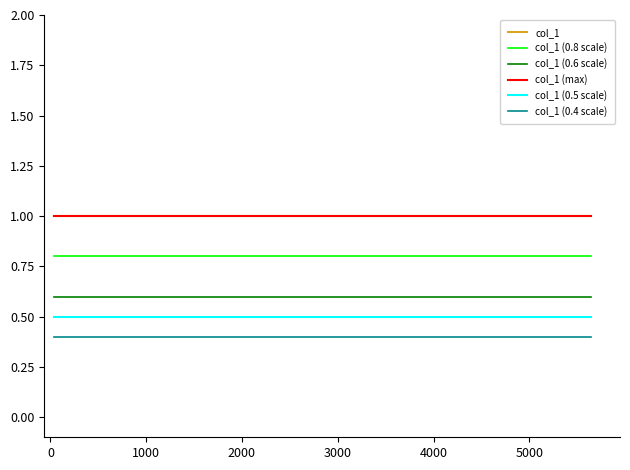

How many lines are shown in the chart?

6